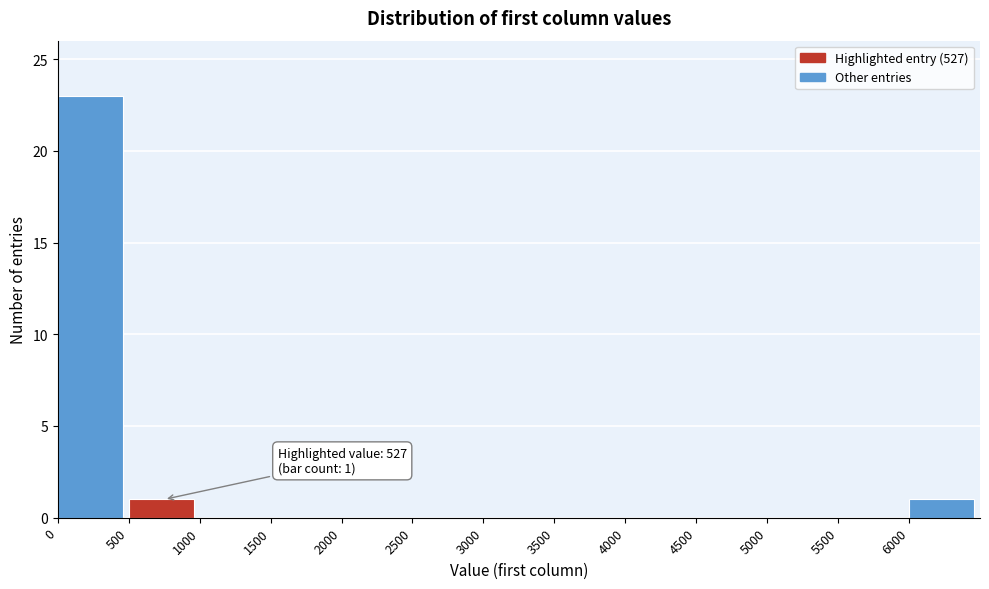

Over which range of the x-axis is the bar tallest?

0 to 500